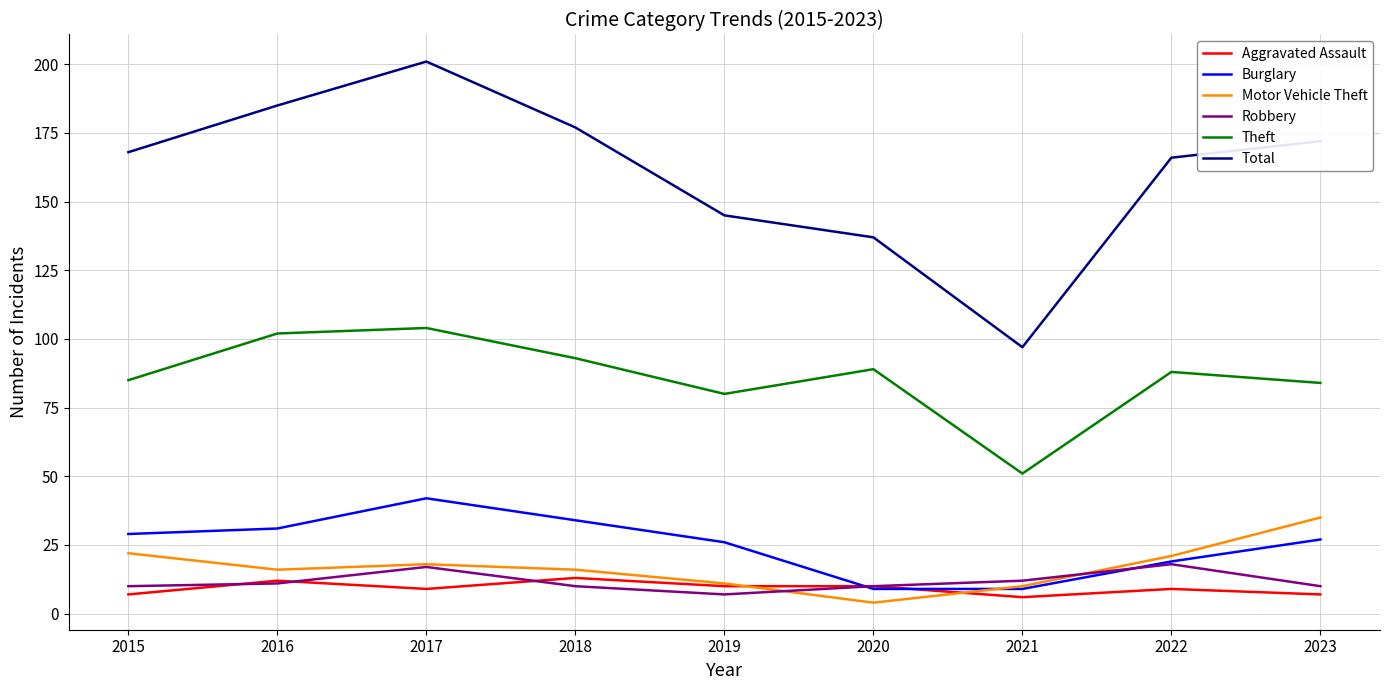

At which label does Motor Vehicle Theft reach its peak?

2023